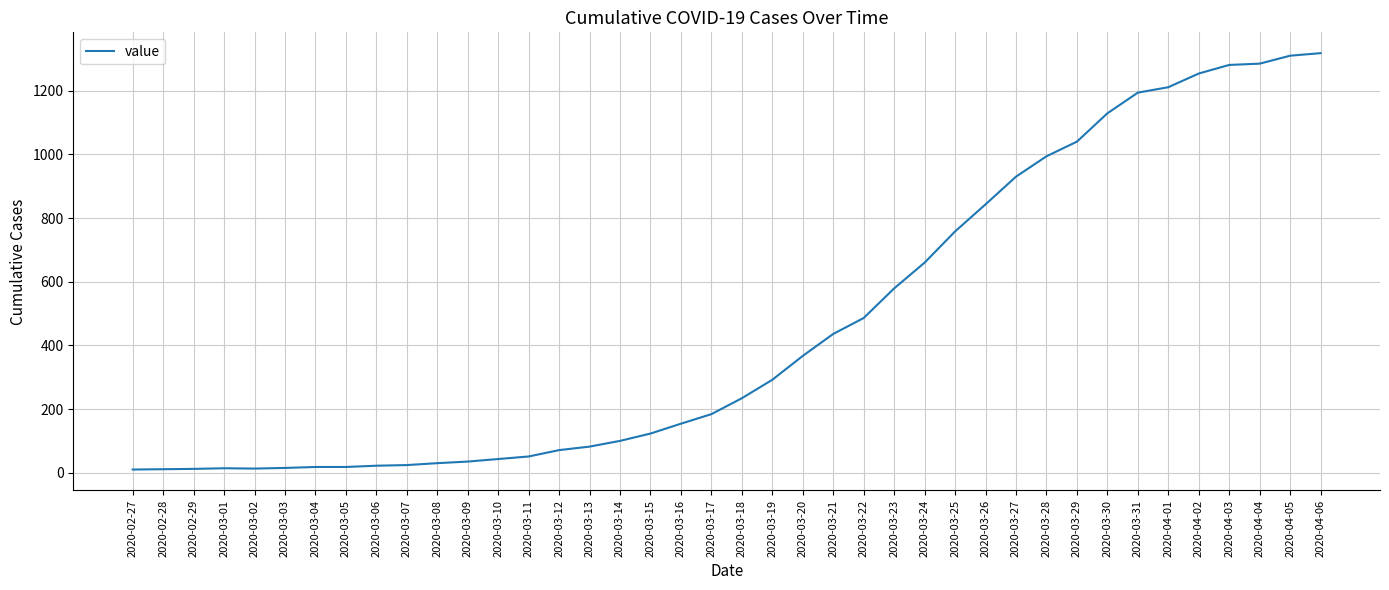

What is the sum of all values?

18631